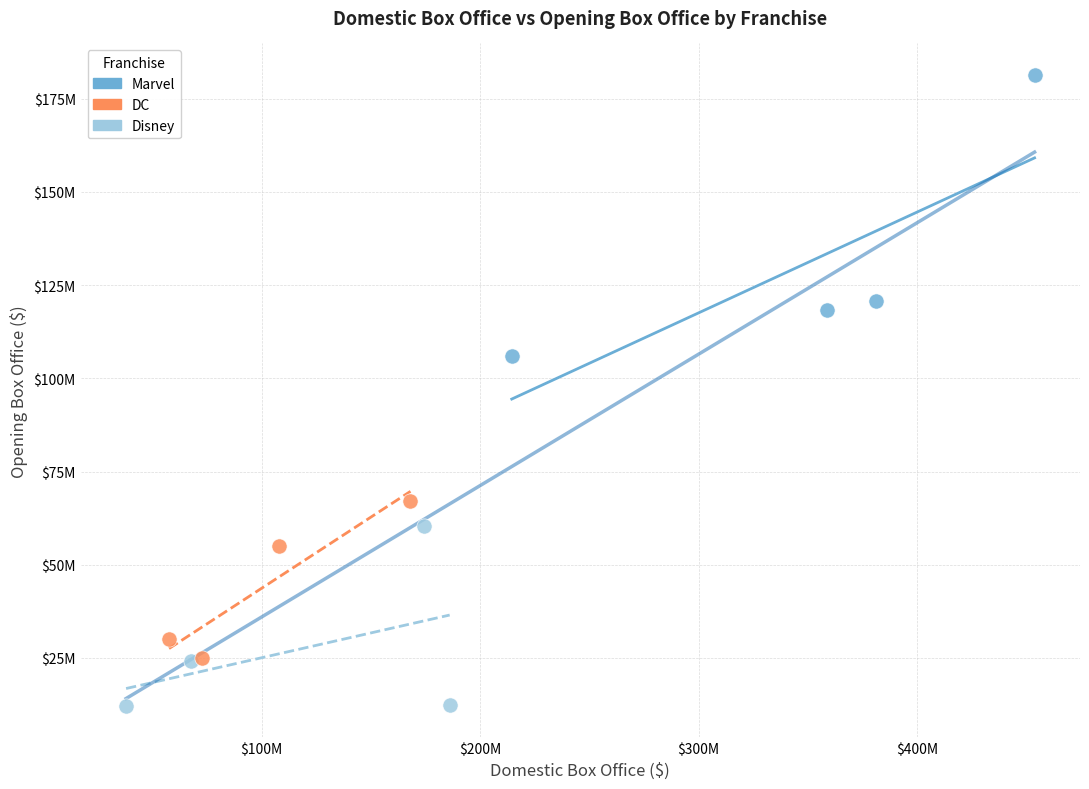

Which series contains the highest Y value?

Marvel